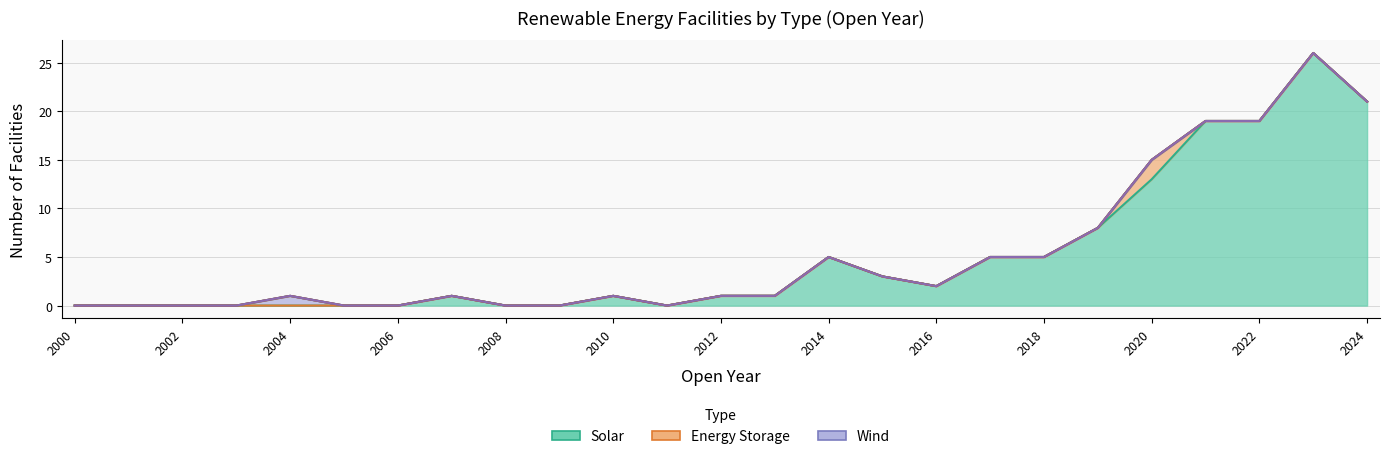

Where does the Solar series first go above 1?

2014